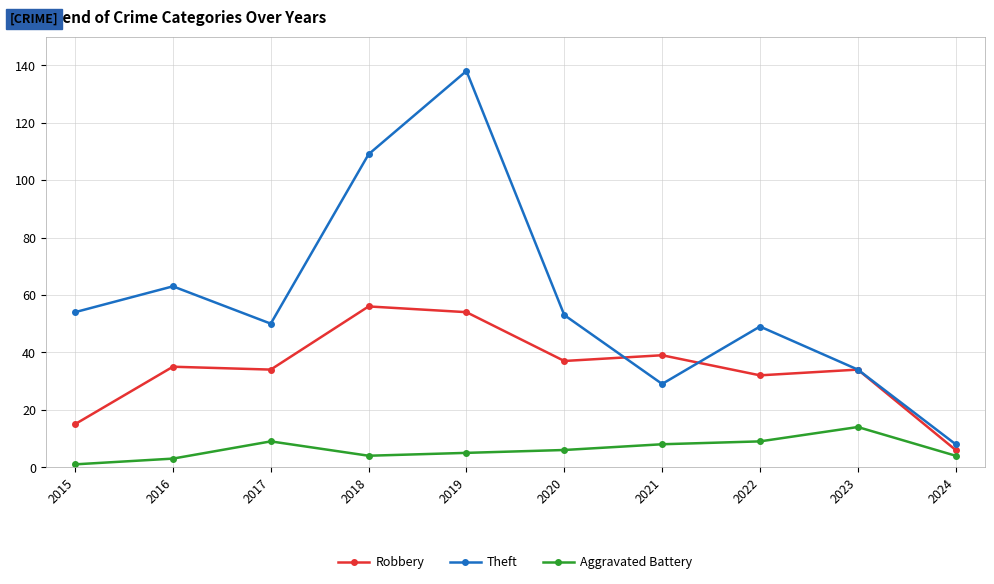

List the series in order of their peak value, lowest first.

Aggravated Battery, Robbery, Theft